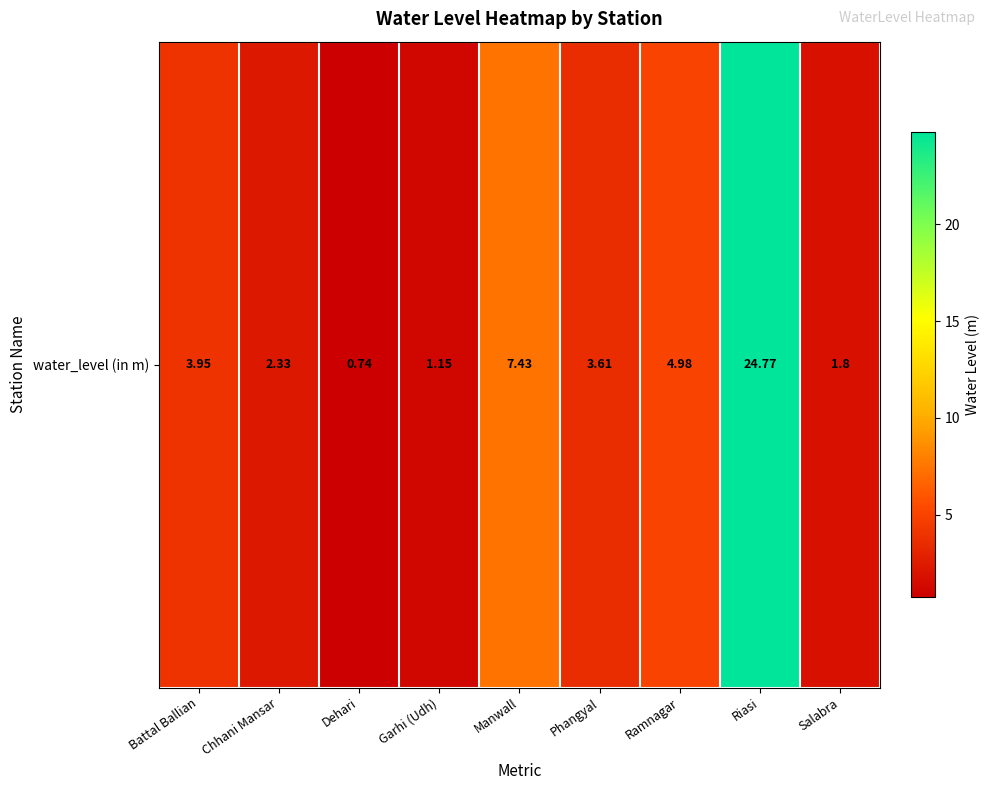

The value at Ramnagar is 5.0. True or false?

True